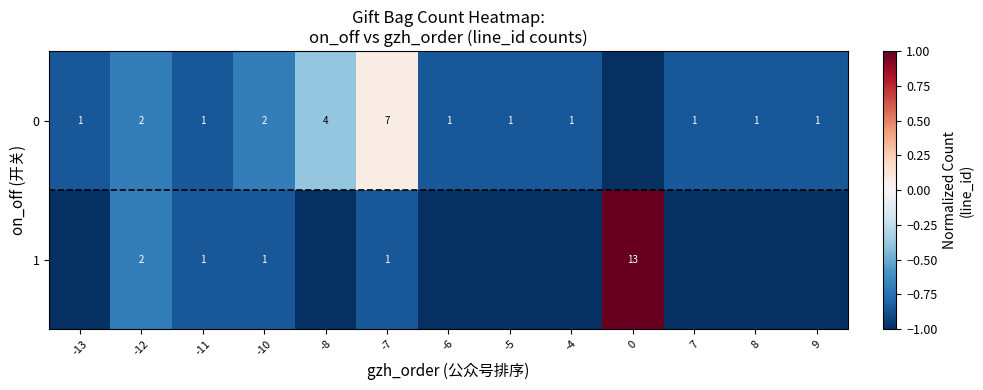

True or false: 0 has a value of 3 at -10.

False